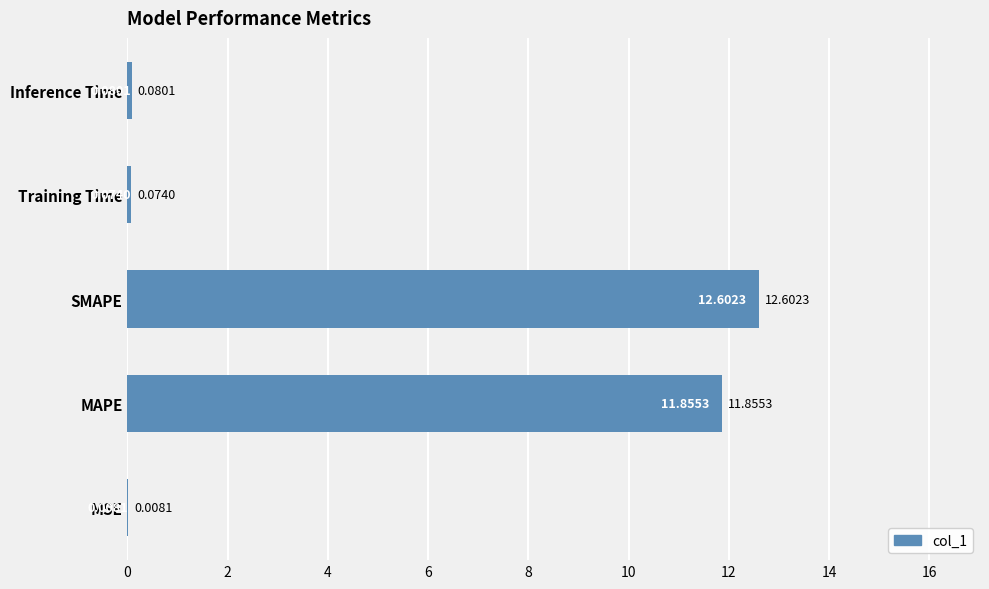

Which category has the highest value across all series?

SMAPE